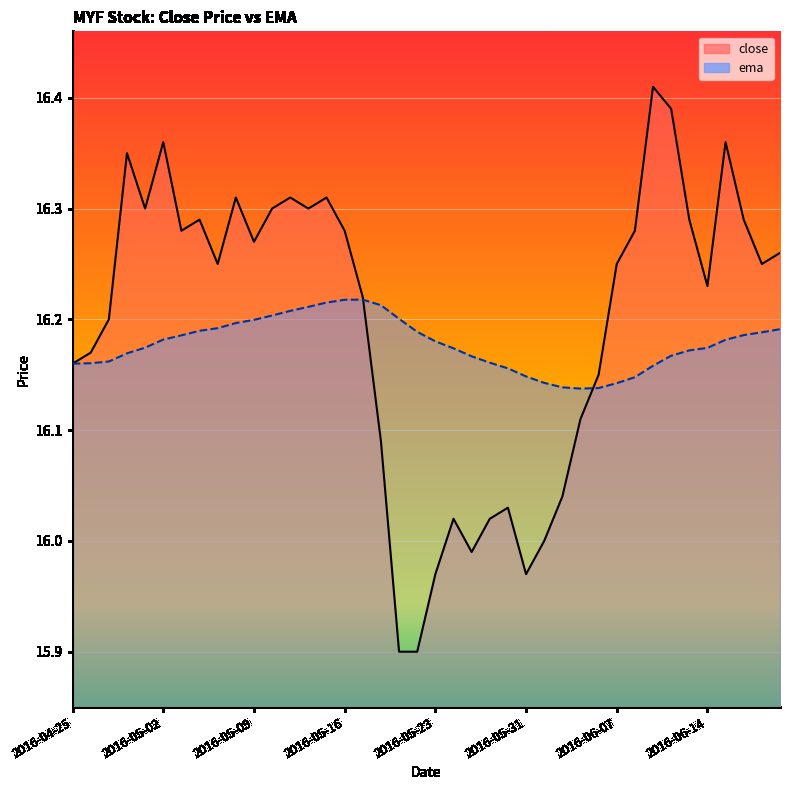

What is the total value across all series at 2016-06-06?

32.3